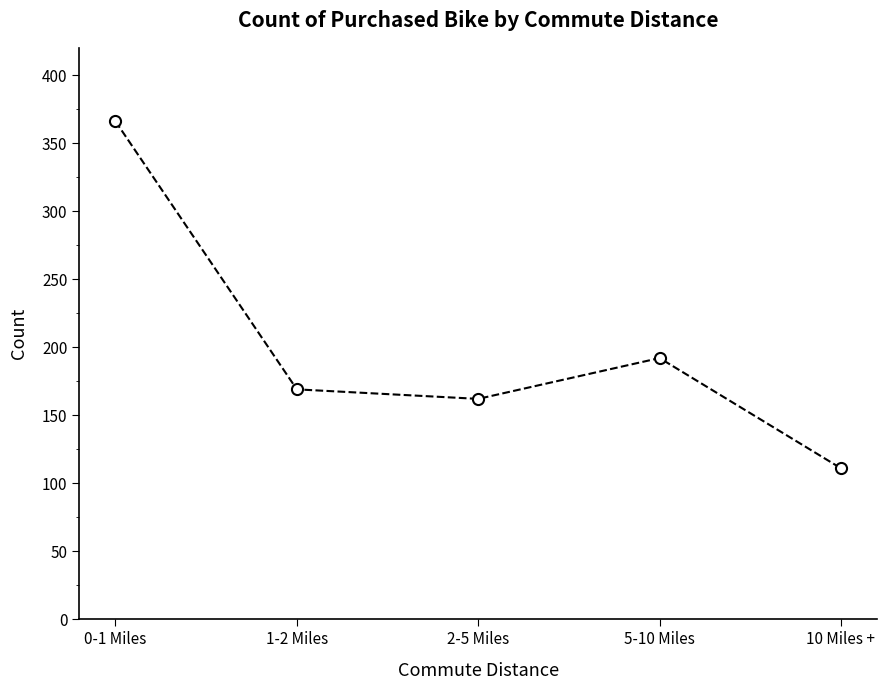

Rank the categories by value from highest to lowest.

0-1 Miles, 5-10 Miles, 1-2 Miles, 2-5 Miles, 10 Miles +